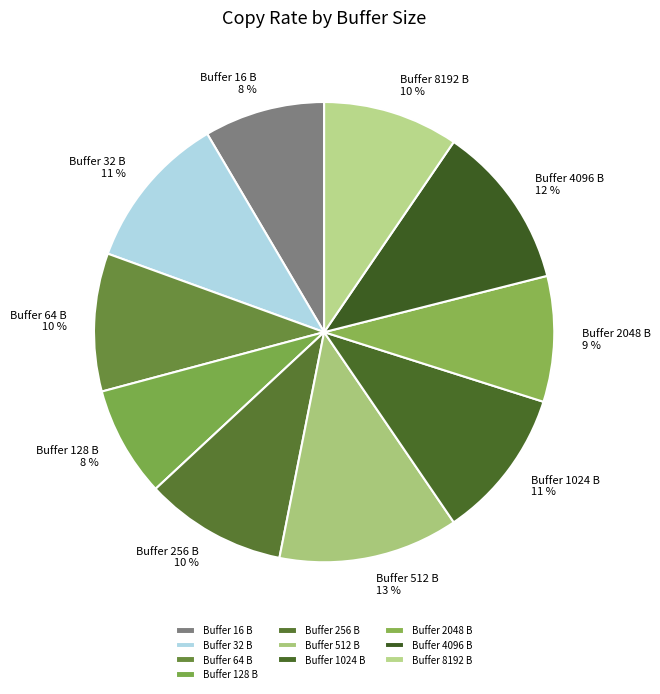

Combined, do Buffer 128 B and Buffer 32 B account for over 50%?

No